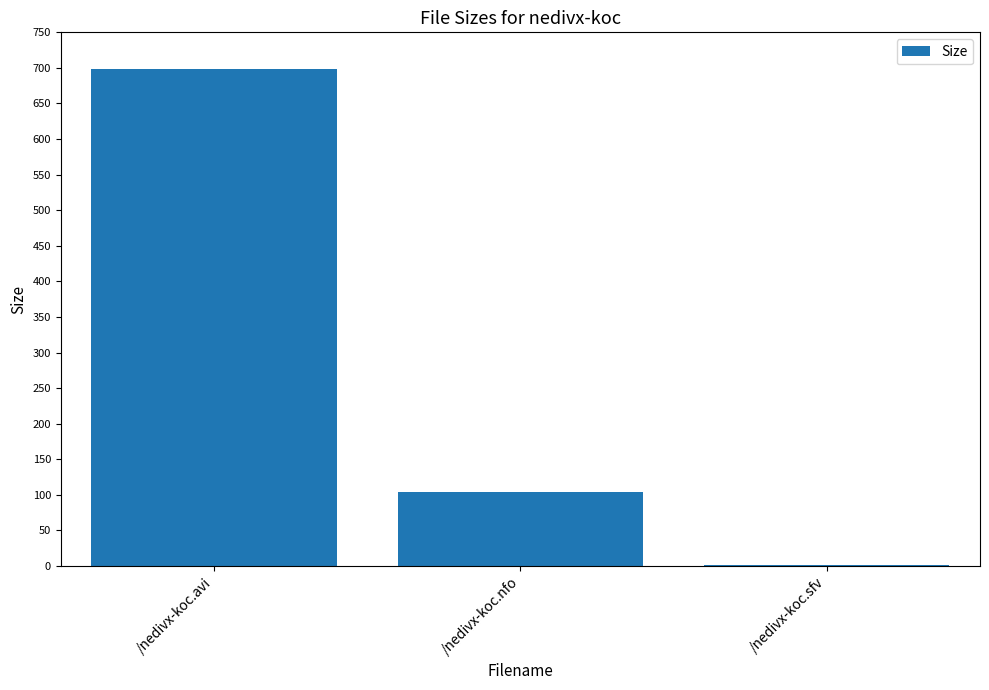

Reading left to right, extract all data points from this chart.

697.9	104.0	1.2